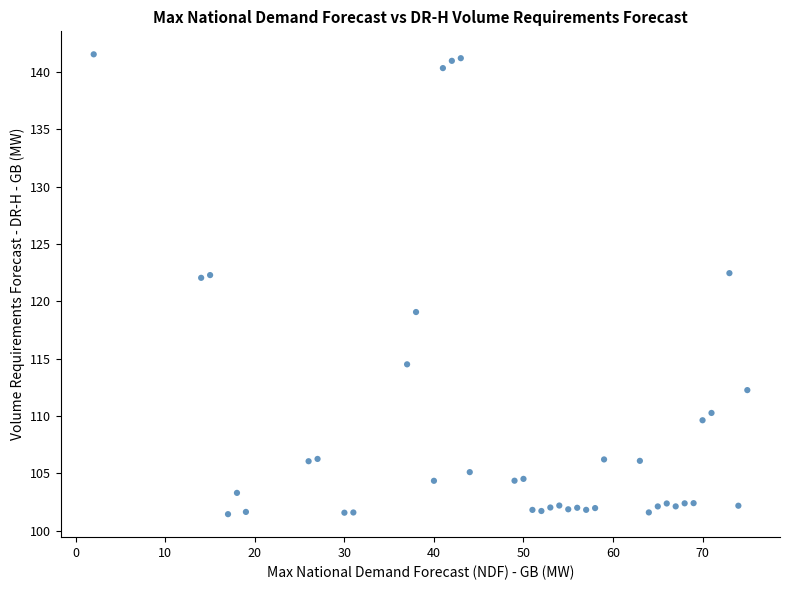

What is the range of X values (max minus min)?

73.0